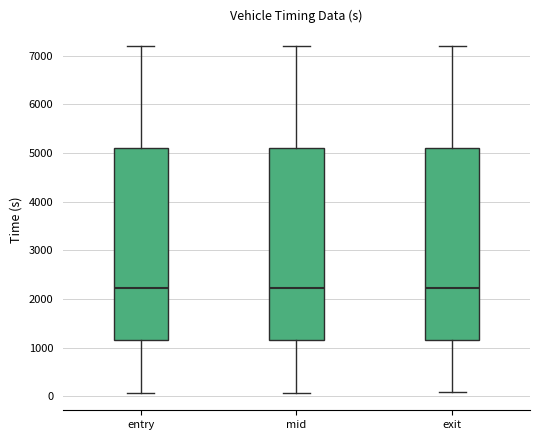

Reading left to right, transcribe this box plot: for each box, give where its median line is, the range the box spans, and where its two whiskers end, as read against the y-axis. The values are not printed on the chart, so give them approximately, as read against the axis.

entry: median 2200, box 1200 to 5100, whiskers 100 to 7200
mid: median 2200, box 1200 to 5100, whiskers 100 to 7200
exit: median 2200, box 1200 to 5100, whiskers 100 to 7200